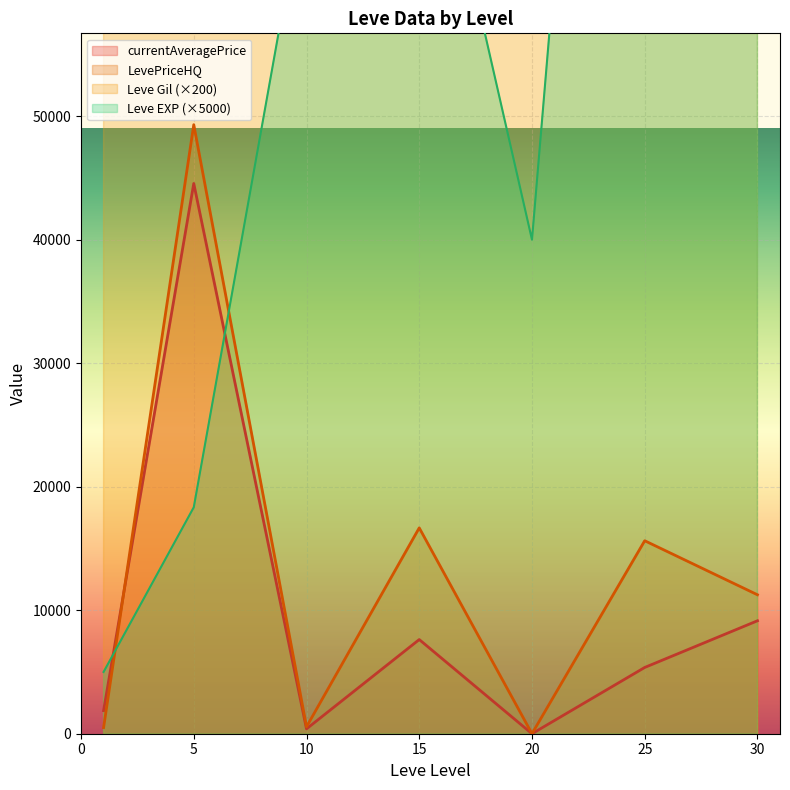

What is the maximum value for LevePriceHQ?

49309.7